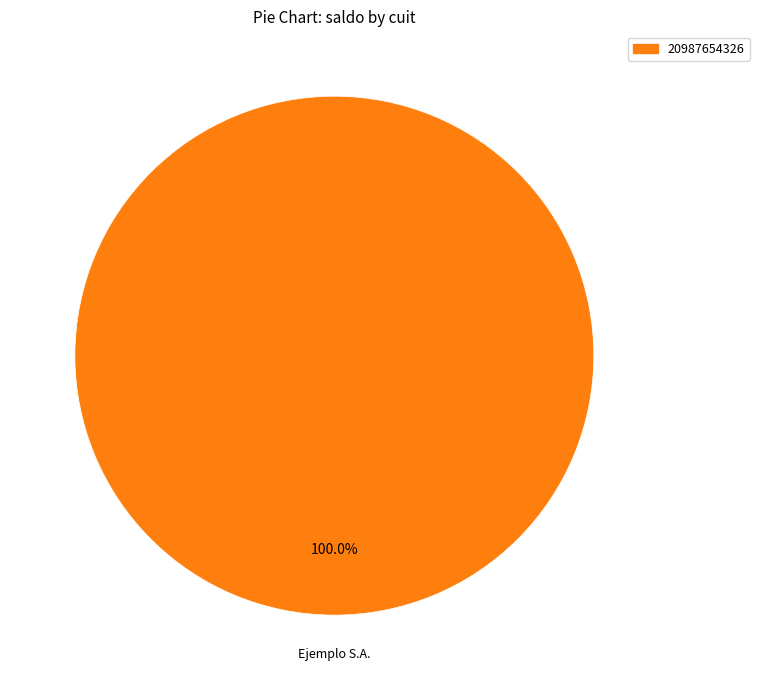

Is there any slice that represents more than half of the pie?

Yes